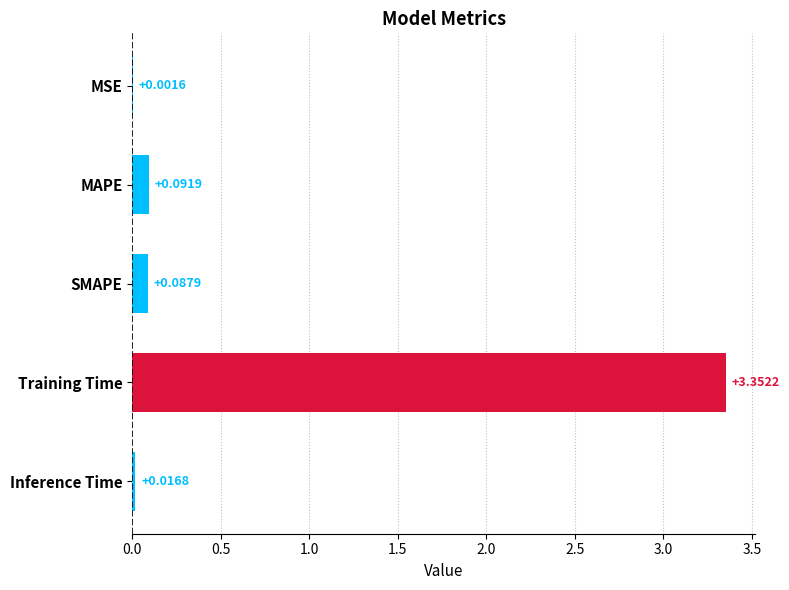

Between Inference Time and MAPE, which is larger?

MAPE